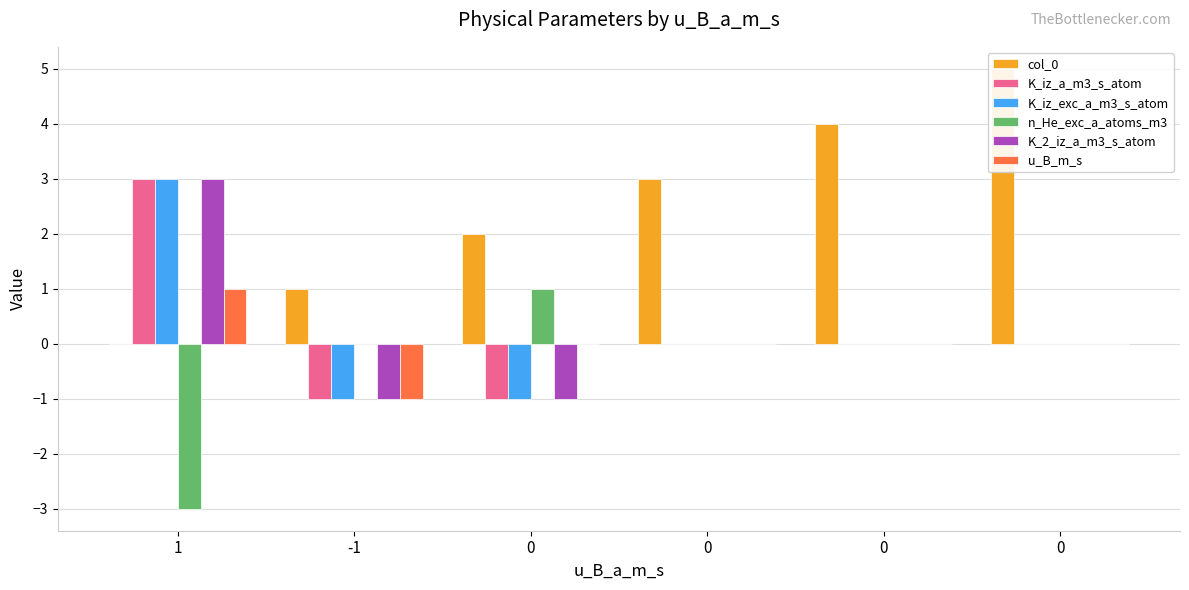

Reading left to right, what are all the values shown in this chart?

col_0: 0	1	2	3	4	5
K_iz_a_m3_s_atom: 3	-1	-1	0	0	0
K_iz_exc_a_m3_s_atom: 3	-1	-1	0	0	0
n_He_exc_a_atoms_m3: -3	0	1	0	0	0
K_2_iz_a_m3_s_atom: 3	-1	-1	0	0	0
u_B_m_s: 1	-1	0	0	0	0